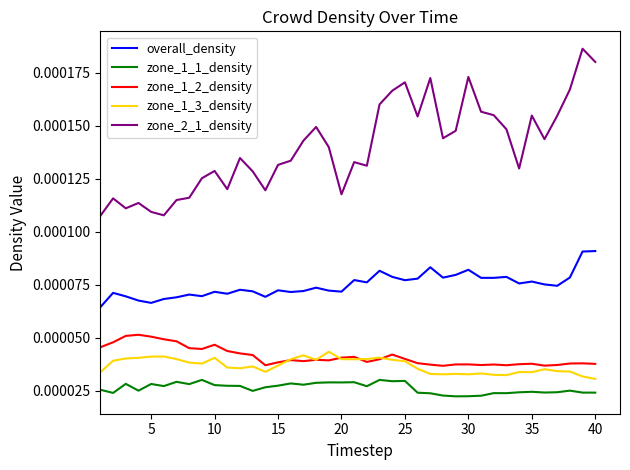

Which series has the largest range (max minus min)?

zone_2_1_density